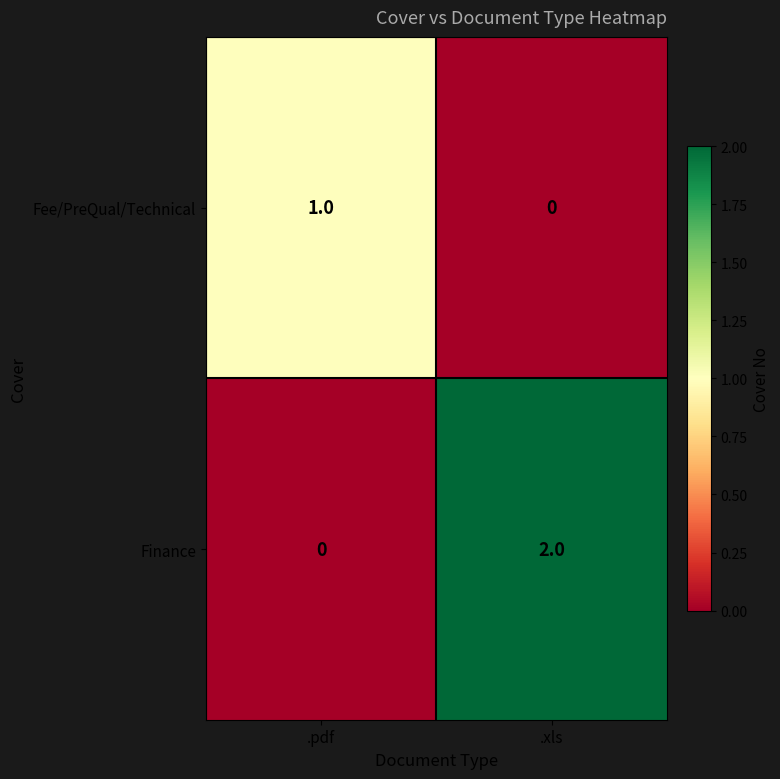

The Finance series shows 1 at .pdf. True or false?

False